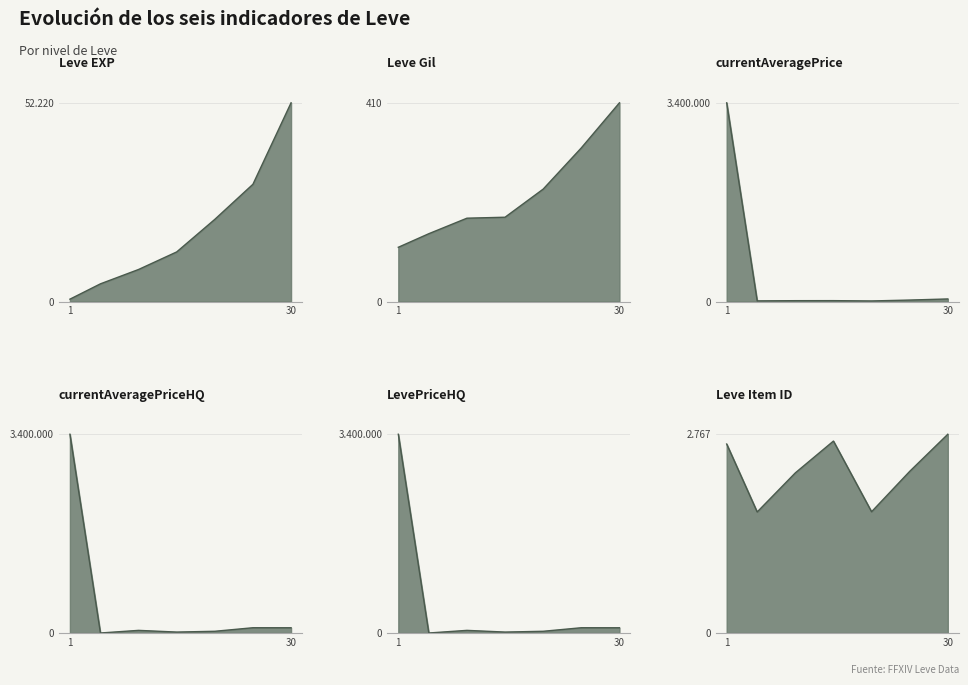

What is the total value across all series at 30?

279272